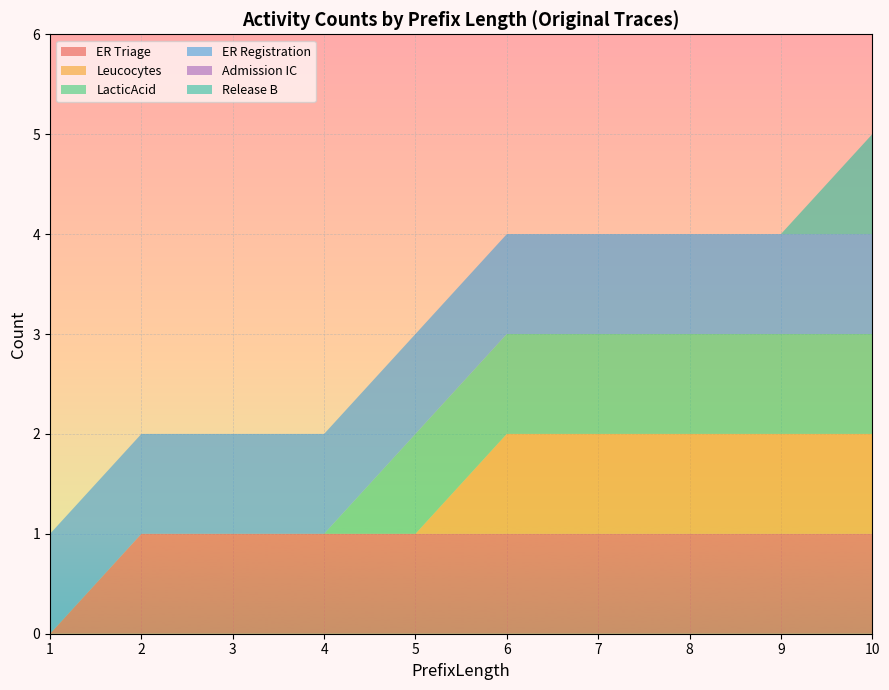

Reading left to right, extract all data points from this chart.

ER Triage: 1=0	2=1	3=1	4=1	5=1	6=1	7=1	8=1	9=1	10=1
Leucocytes: 1=0	2=0	3=0	4=0	5=0	6=1	7=1	8=1	9=1	10=1
LacticAcid: 1=0	2=0	3=0	4=0	5=1	6=1	7=1	8=1	9=1	10=1
ER Registration: 1=1	2=1	3=1	4=1	5=1	6=1	7=1	8=1	9=1	10=1
Admission IC: 1=0	2=0	3=0	4=0	5=0	6=0	7=0	8=0	9=0	10=0
Release B: 1=0	2=0	3=0	4=0	5=0	6=0	7=0	8=0	9=0	10=1